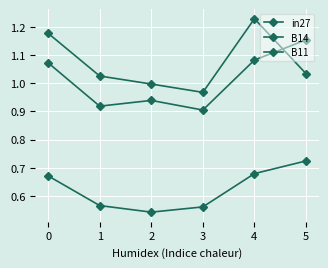

What value does the B11 series have at 3?

0.9